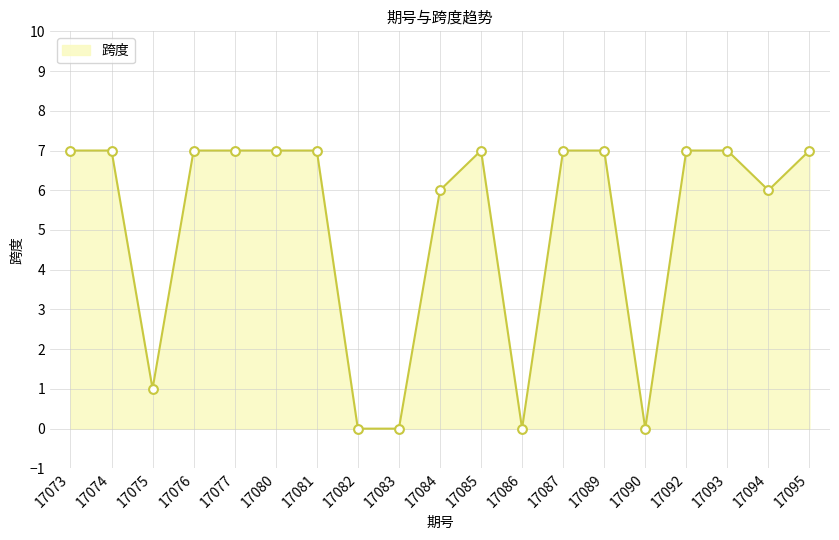

What is the change in value from 17083 to 17084?

+6